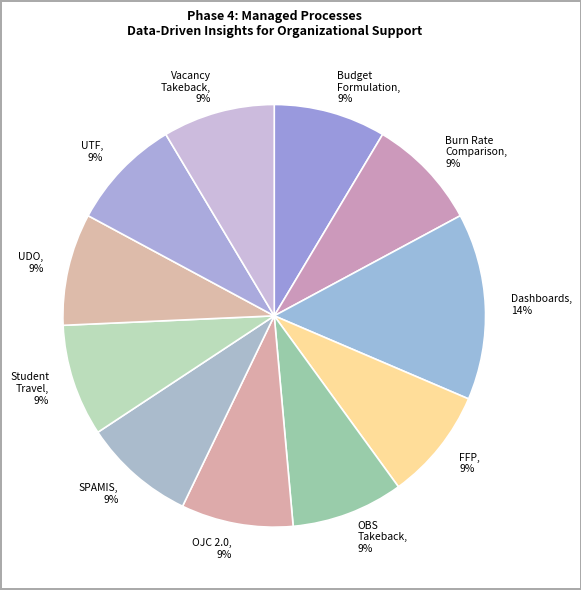

Is there any slice that represents more than half of the pie?

No